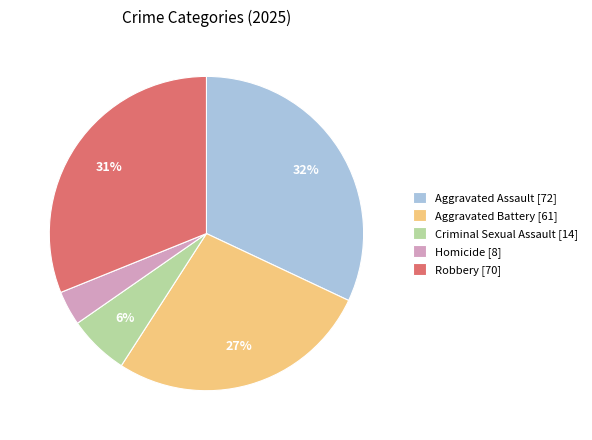

Is it true that Aggravated Battery is 27% of the pie?

True